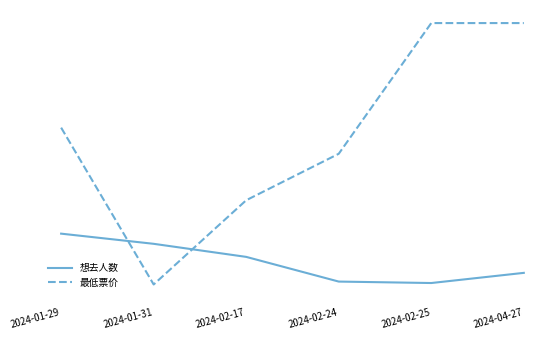

What are all the series names shown in the legend?

想去人数, 最低票价